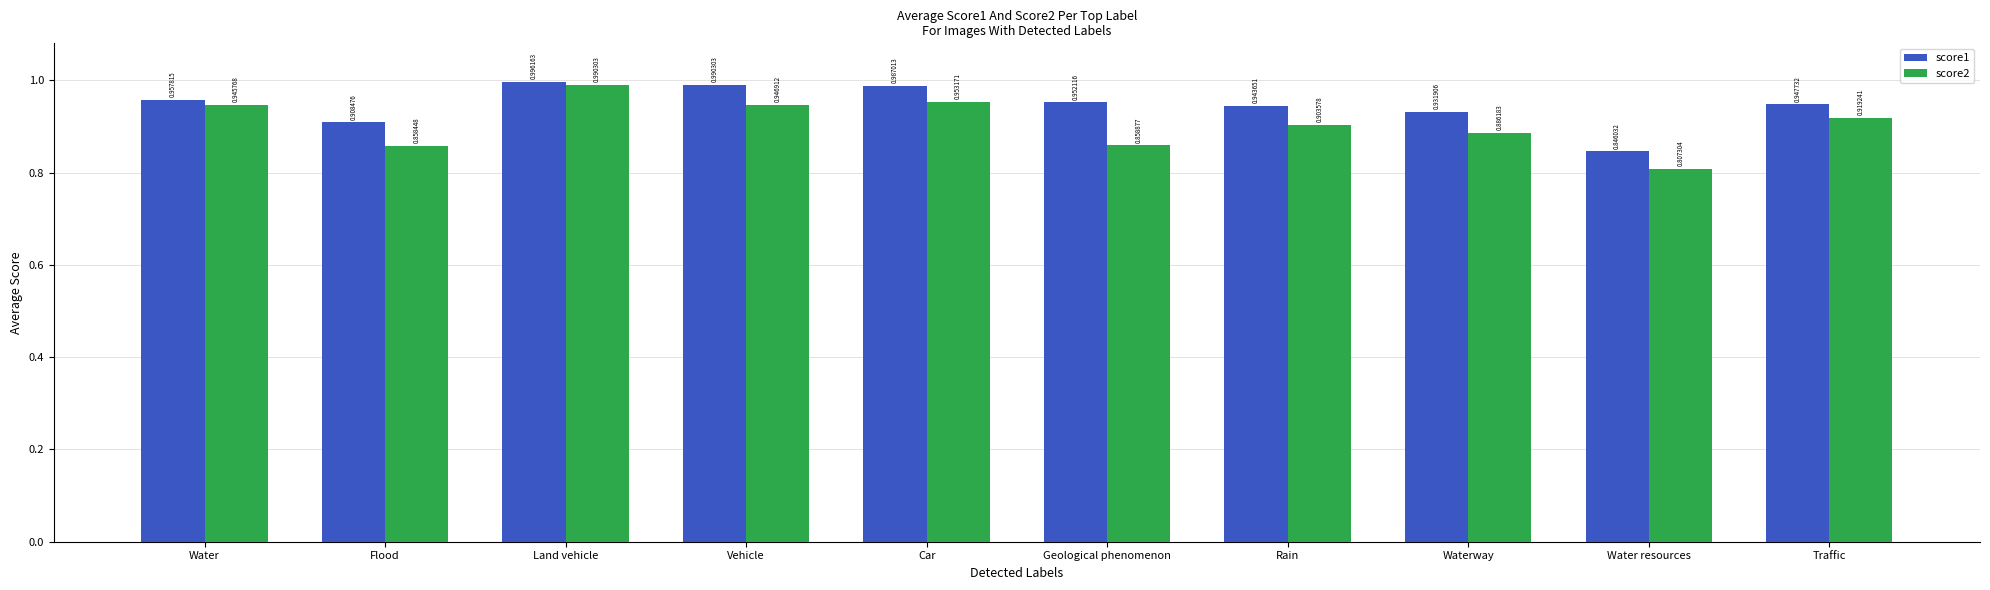

How many groups of bars are there?

10